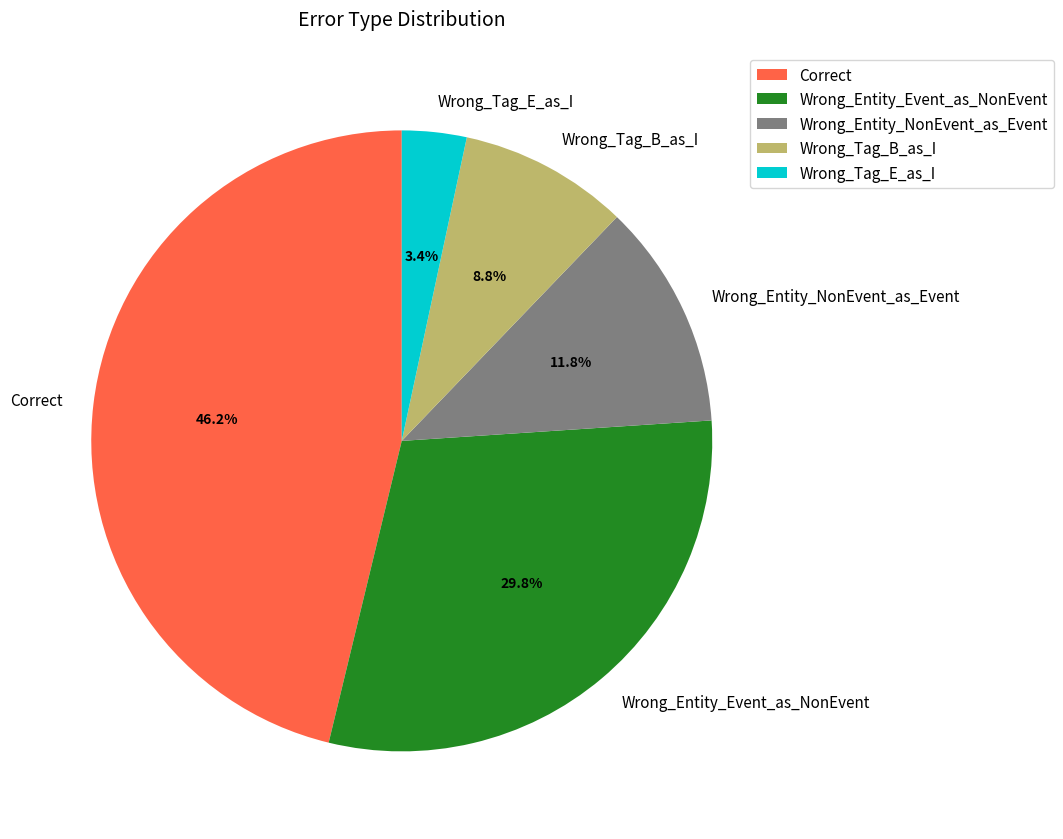

Which has a higher value, Wrong_Tag_B_as_I or Wrong_Entity_NonEvent_as_Event?

Wrong_Entity_NonEvent_as_Event